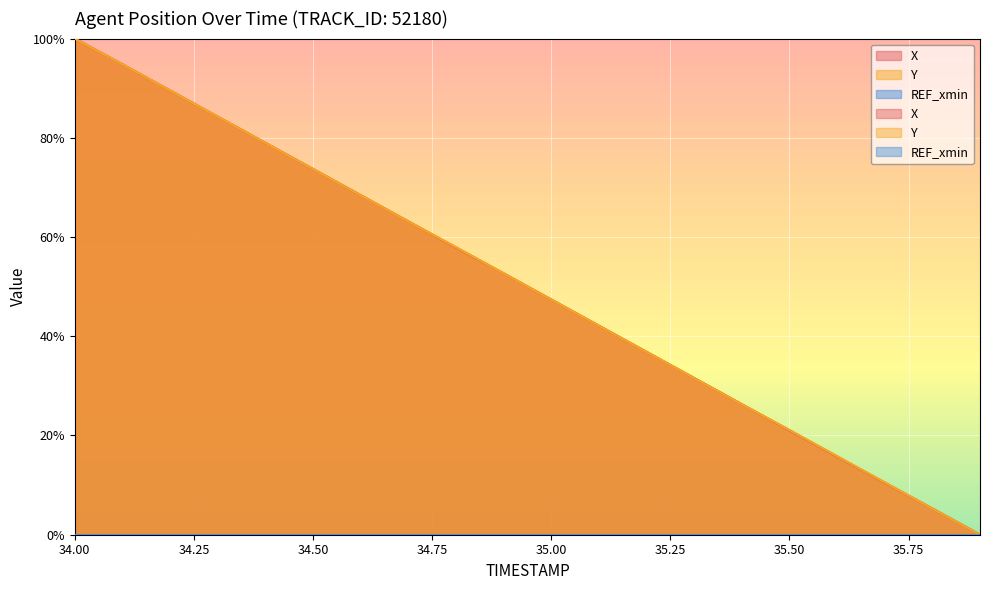

What is the total value across all series at 34.0?

200.0